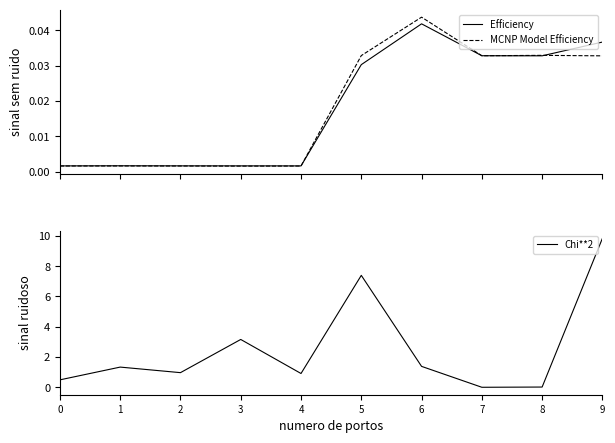

The Efficiency series shows 0.0 at 3. True or false?

True